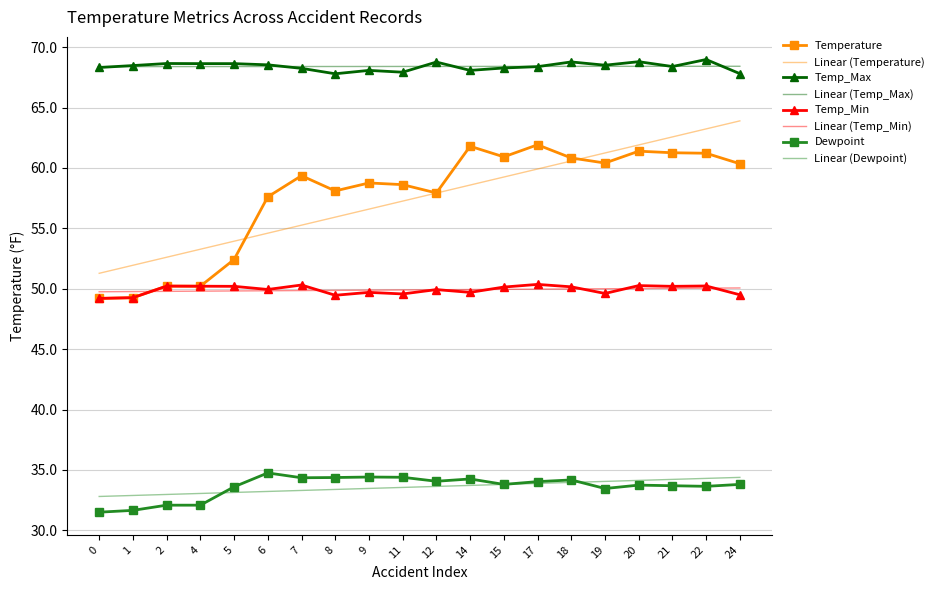

The Temp_Max series shows 119.1 at 0. True or false?

False